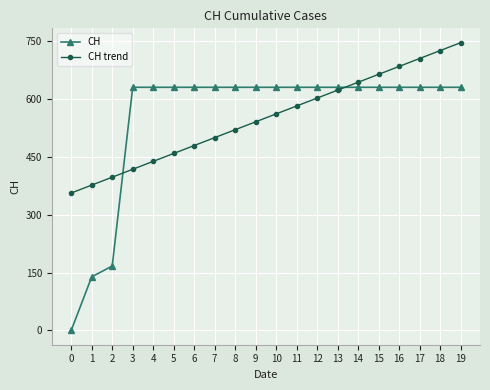

Count the number of categories in the chart.

20